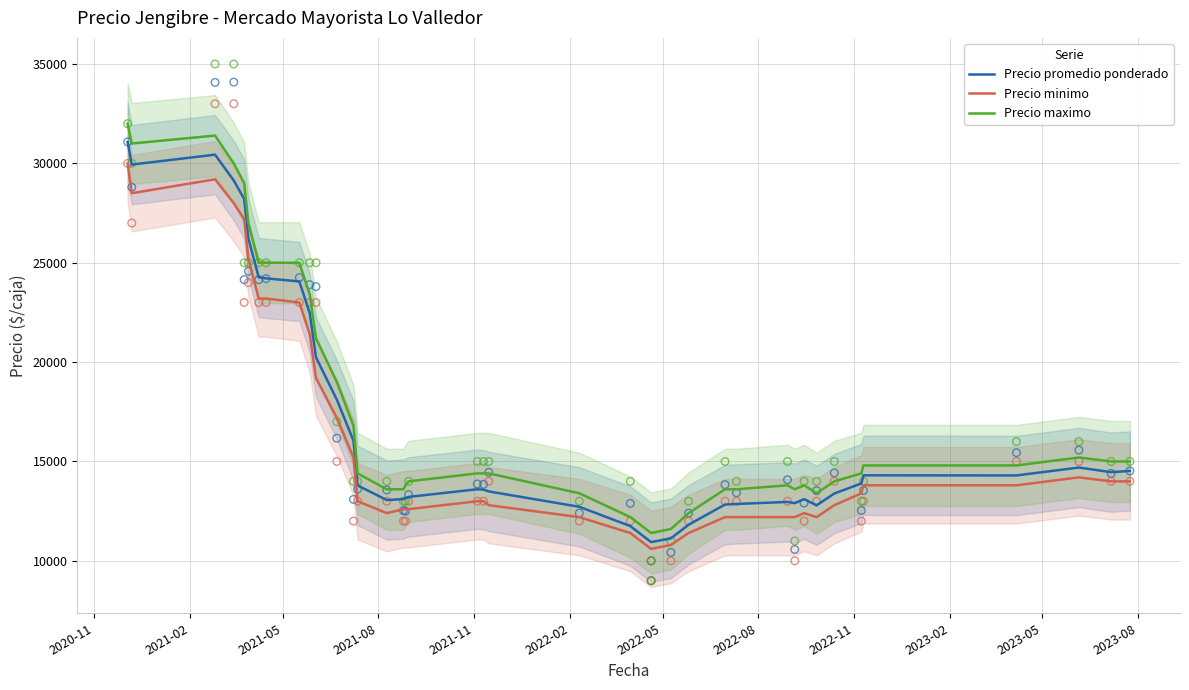

Which series has the largest total across all categories?

Precio maximo